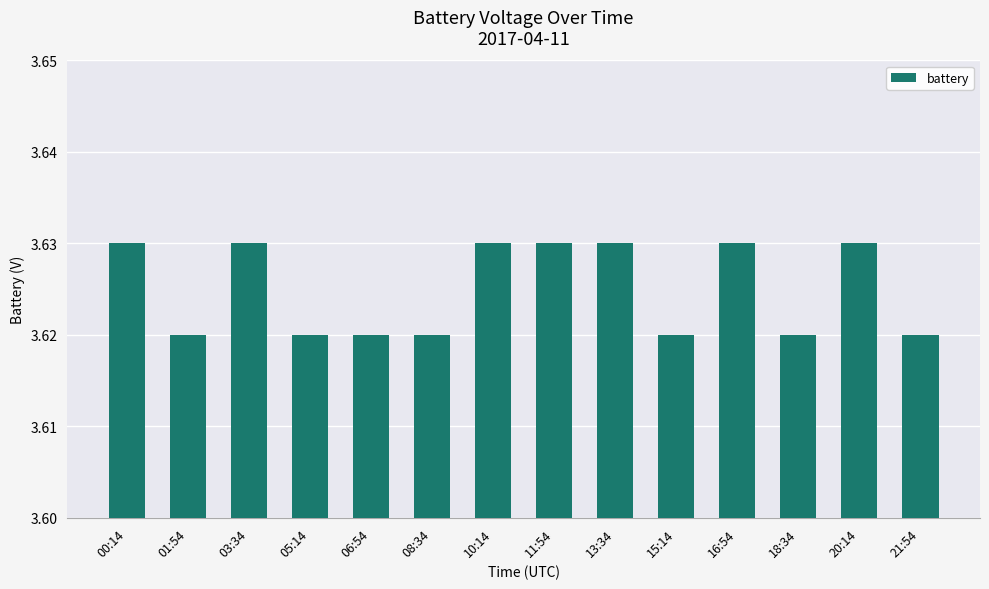

Which has a higher value, 01:54 or 13:34?

13:34